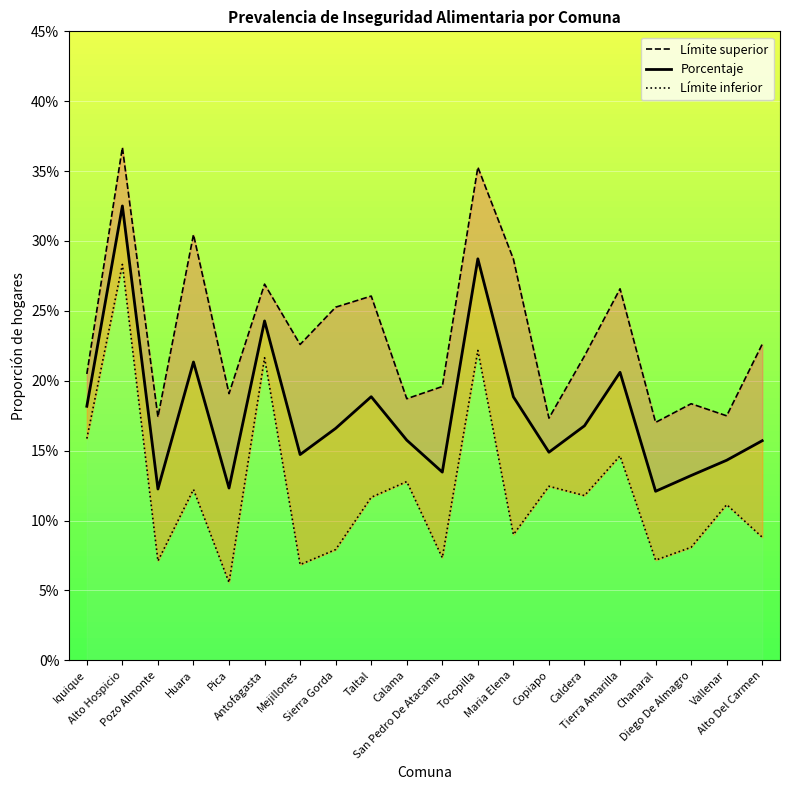

Rank the categories by Límite inferior value from lowest to highest.

Pica, Mejillones, Pozo Almonte, Chanaral, San Pedro De Atacama, Sierra Gorda, Diego De Almagro, Alto Del Carmen, Maria Elena, Vallenar, Taltal, Caldera, Huara, Copiapo, Calama, Tierra Amarilla, Iquique, Antofagasta, Tocopilla, Alto Hospicio